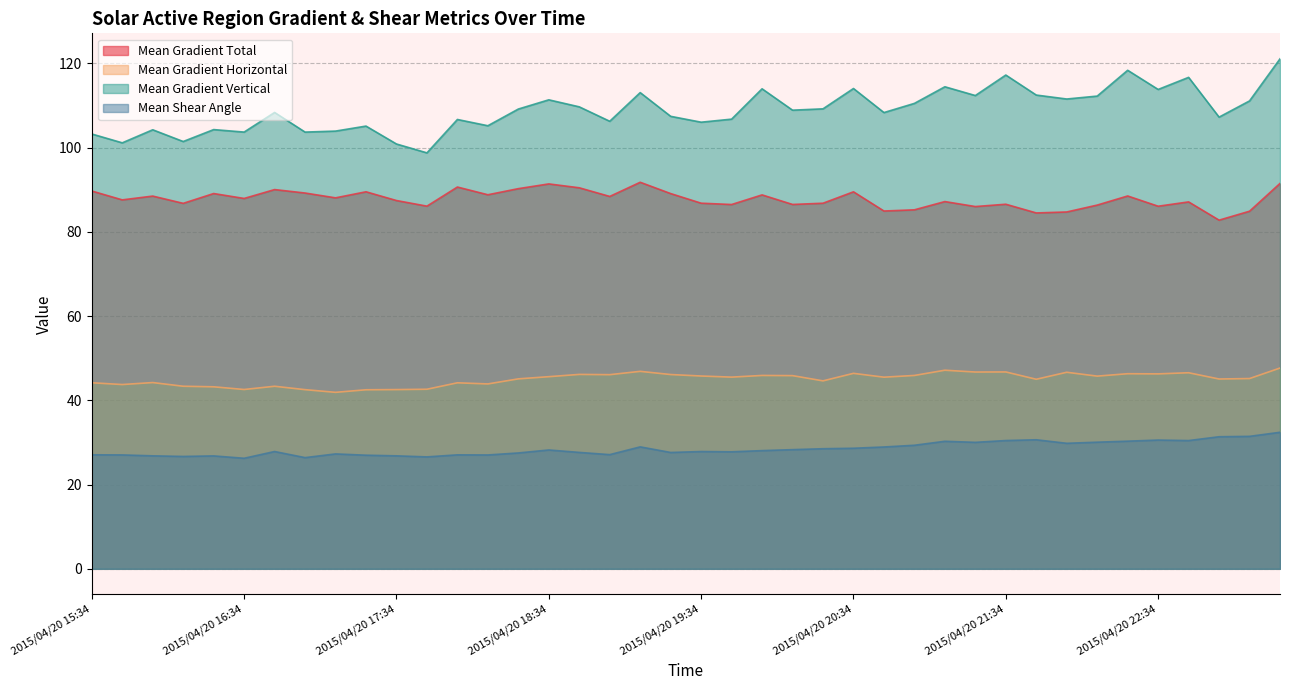

The value of Mean Shear Angle at 2015/04/20 19:58 is 49.3. True or false?

False